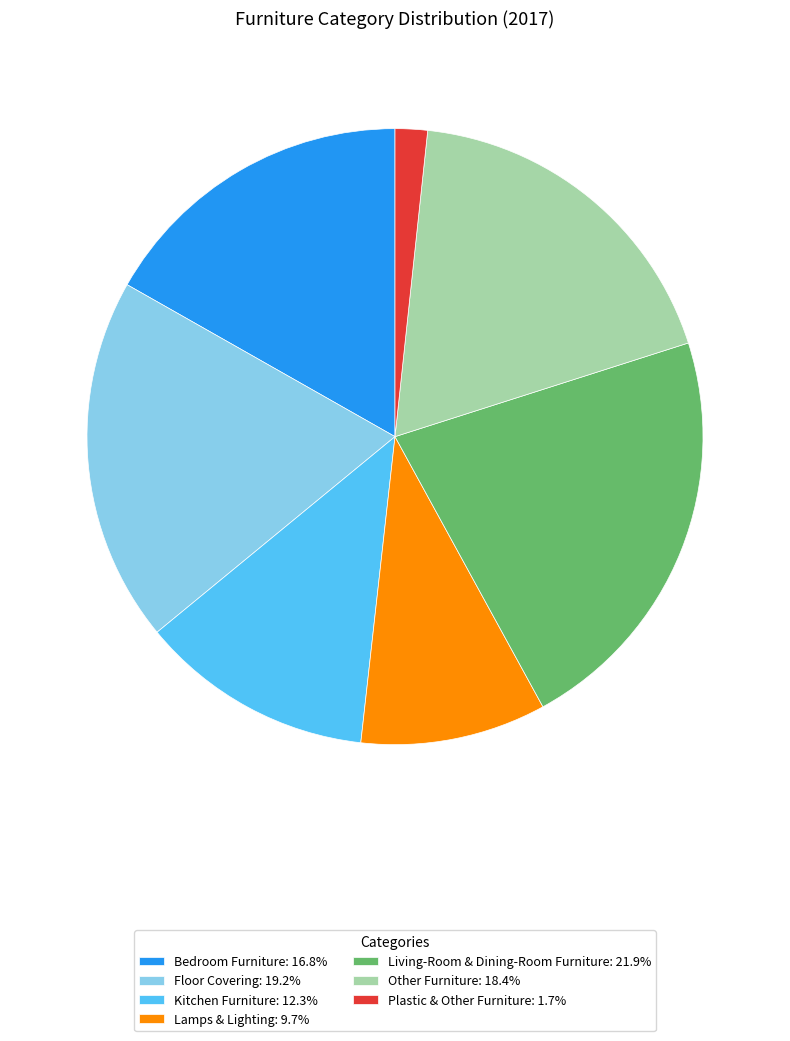

Is the sum of Kitchen Furniture: 12.3% and Other Furniture: 18.4% greater than half?

No